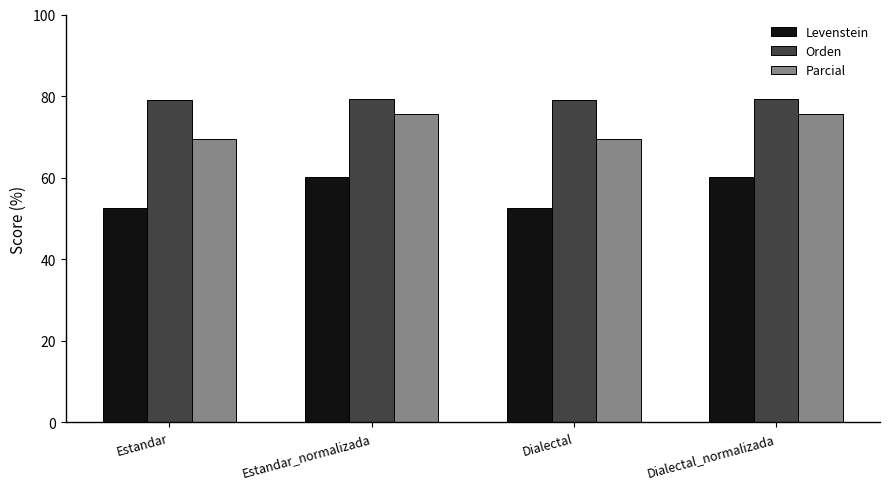

What position from the left is Estandar_normalizada?

2